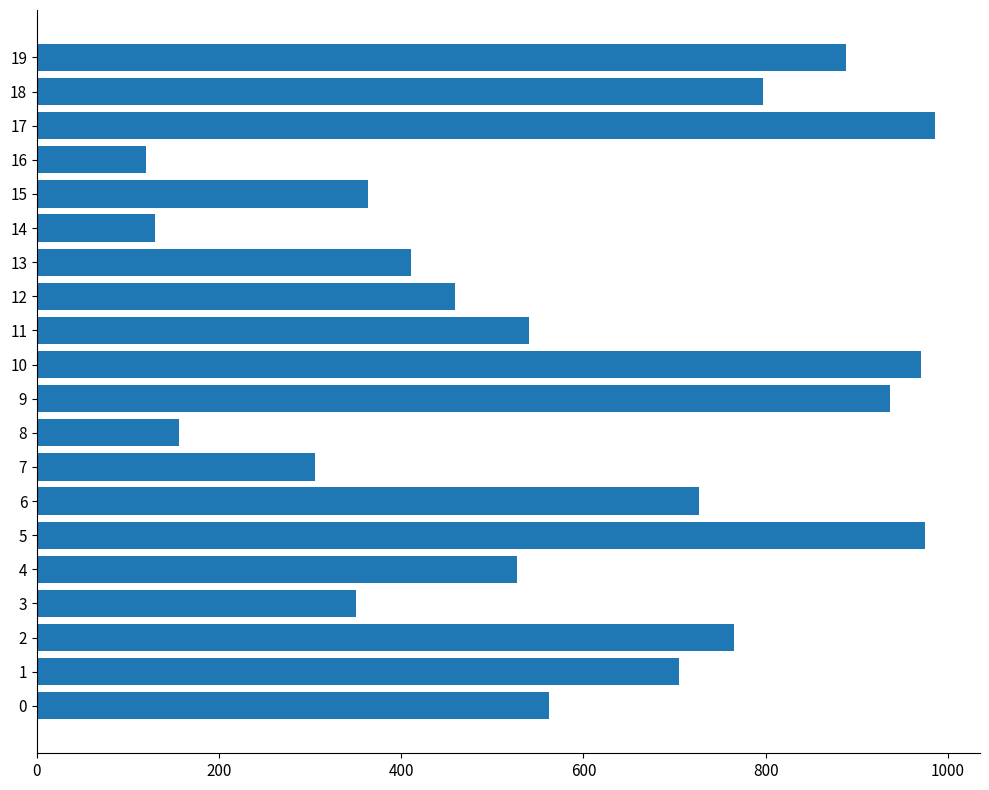

What is the difference between the second highest and second lowest values?

845